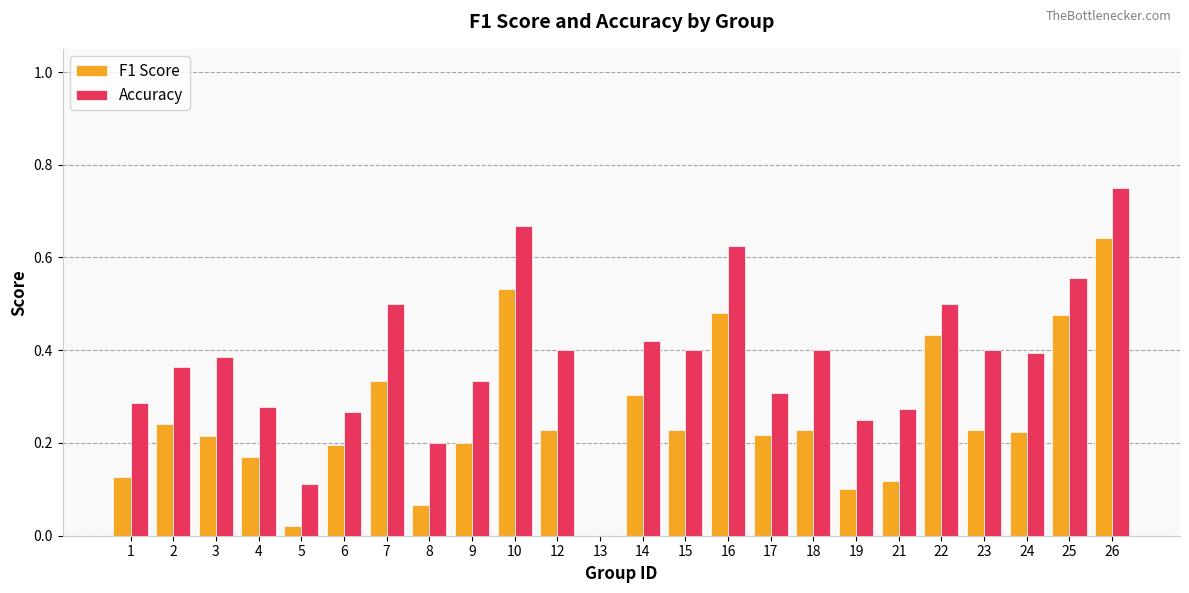

Which category has the highest value in the Accuracy series?

26